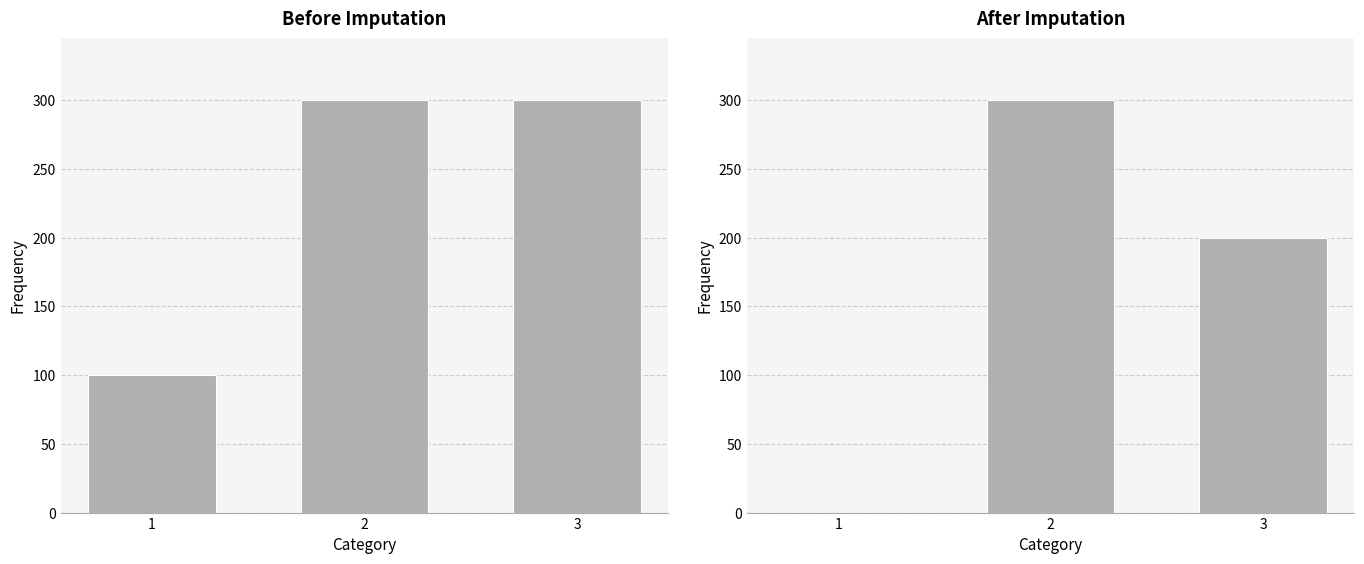

At how many categories does at least one series exceed 76?

3